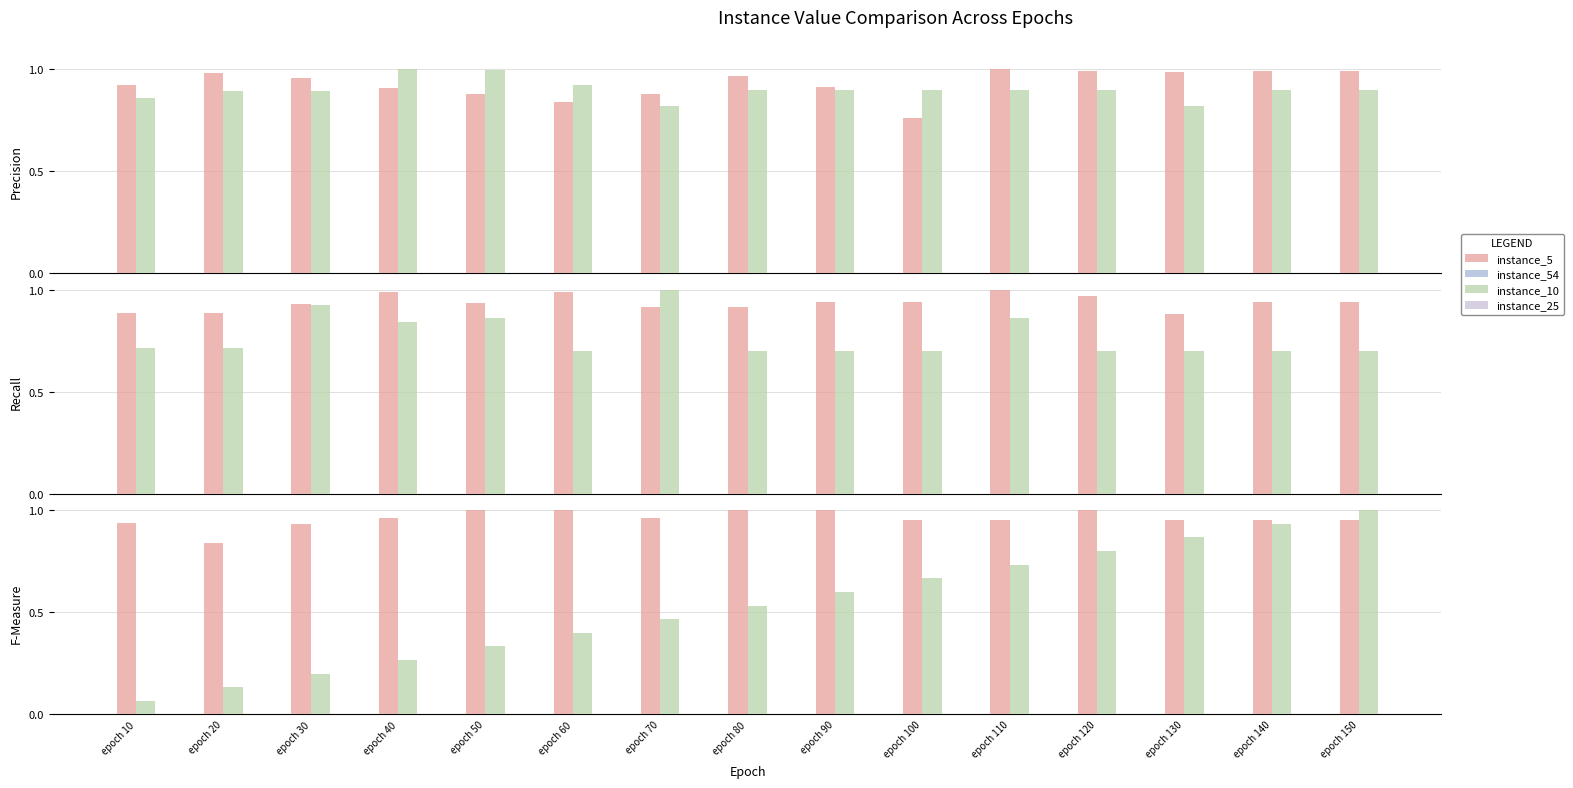

Rank the series at epoch 150 from highest to lowest value.

epochs, instance_5, instance_39, instance_10, instance_54, instance_25